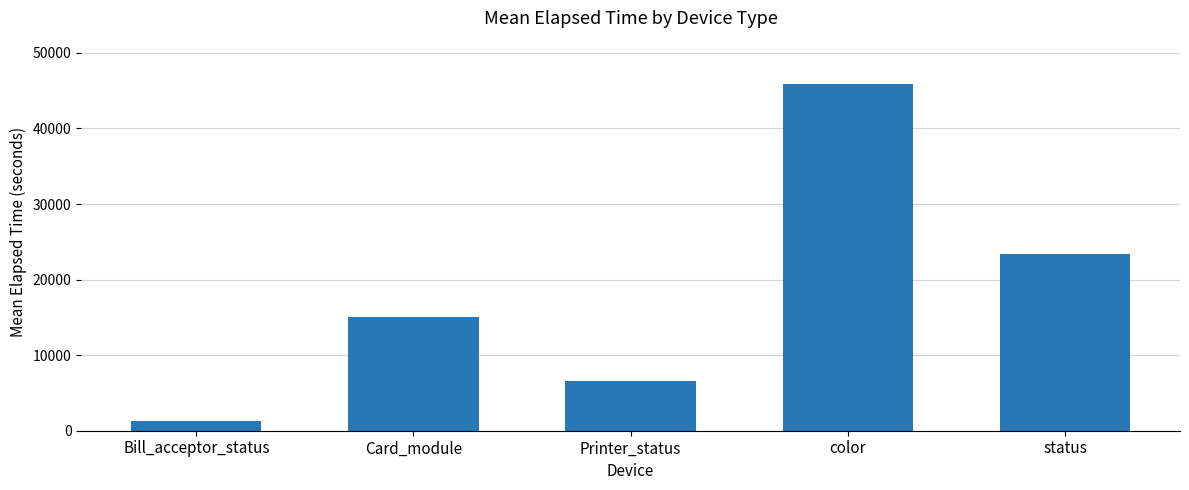

Reading left to right, what are all the values shown in this chart?

Bill_acceptor_status=1279.9	Card_module=14998.8	Printer_status=6589.5	color=45849.4	status=23415.3